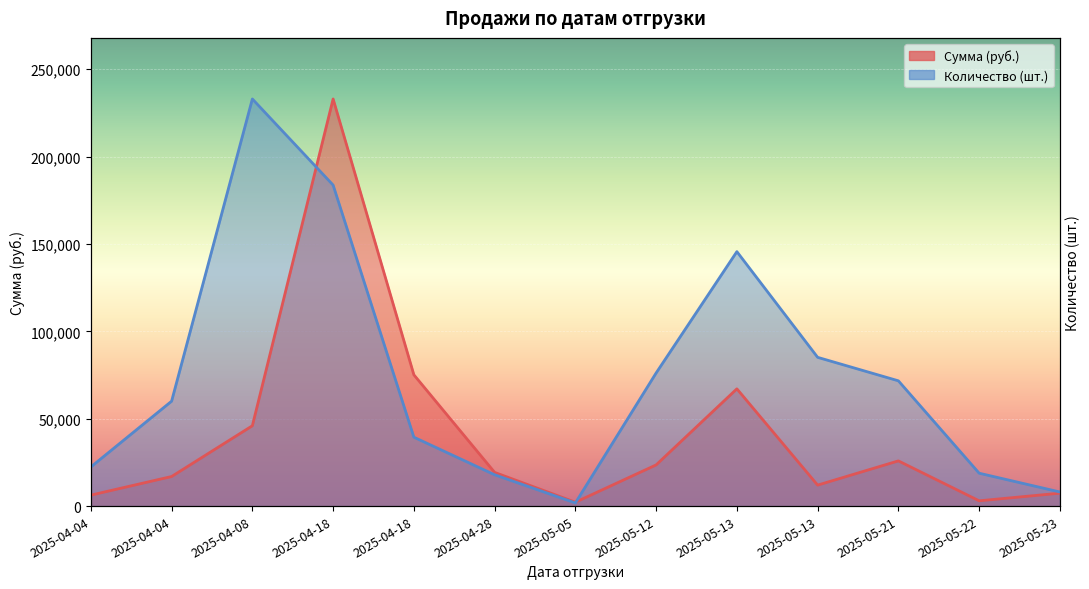

What value does the Количество series have at 2025-05-12?

76157.4